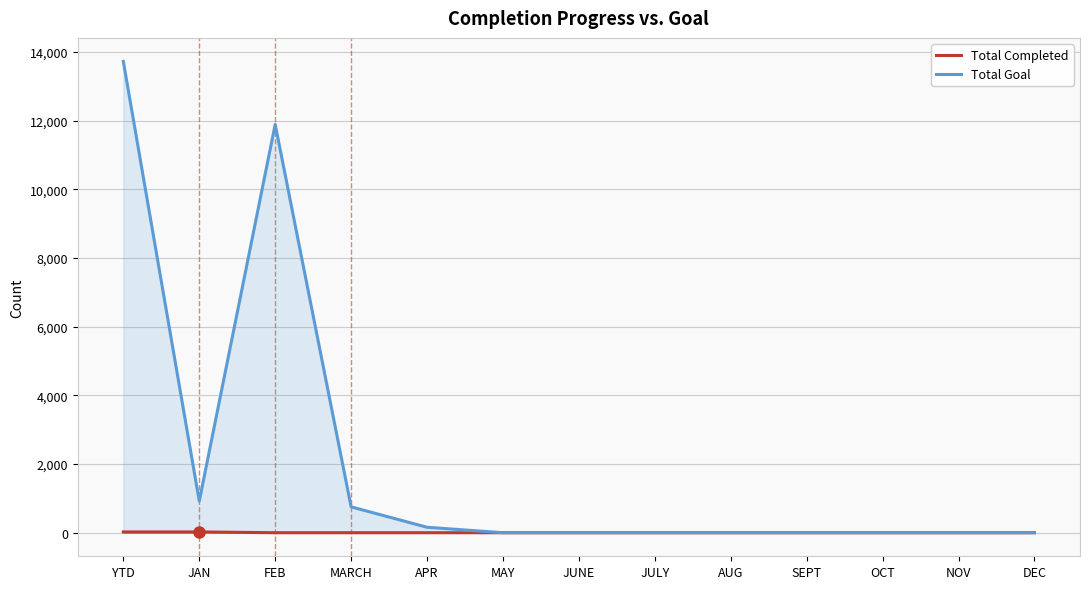

The Total Completed series shows -10 at JULY. True or false?

False